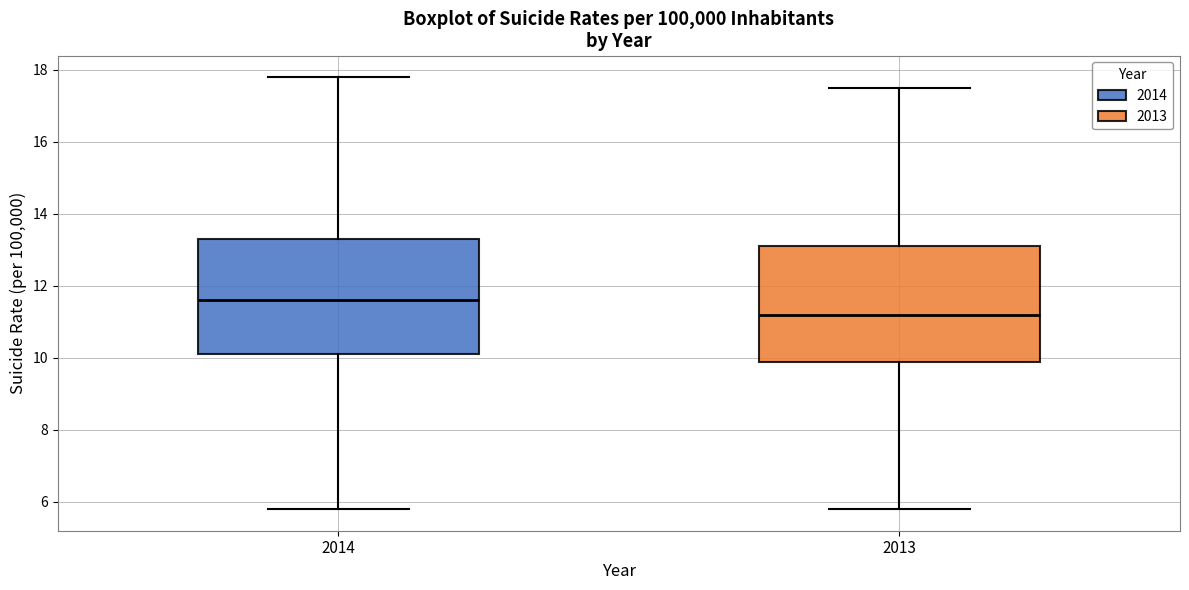

Reading left to right, transcribe this box plot: for each box, give where its median line is, the range the box spans, and where its two whiskers end, as read against the y-axis. The values are not printed on the chart, so give them approximately, as read against the axis.

2014: median 11.6, box 10.2 to 13.4, whiskers 5.8 to 17.8
2013: median 11.2, box 10.0 to 13.2, whiskers 5.8 to 17.6